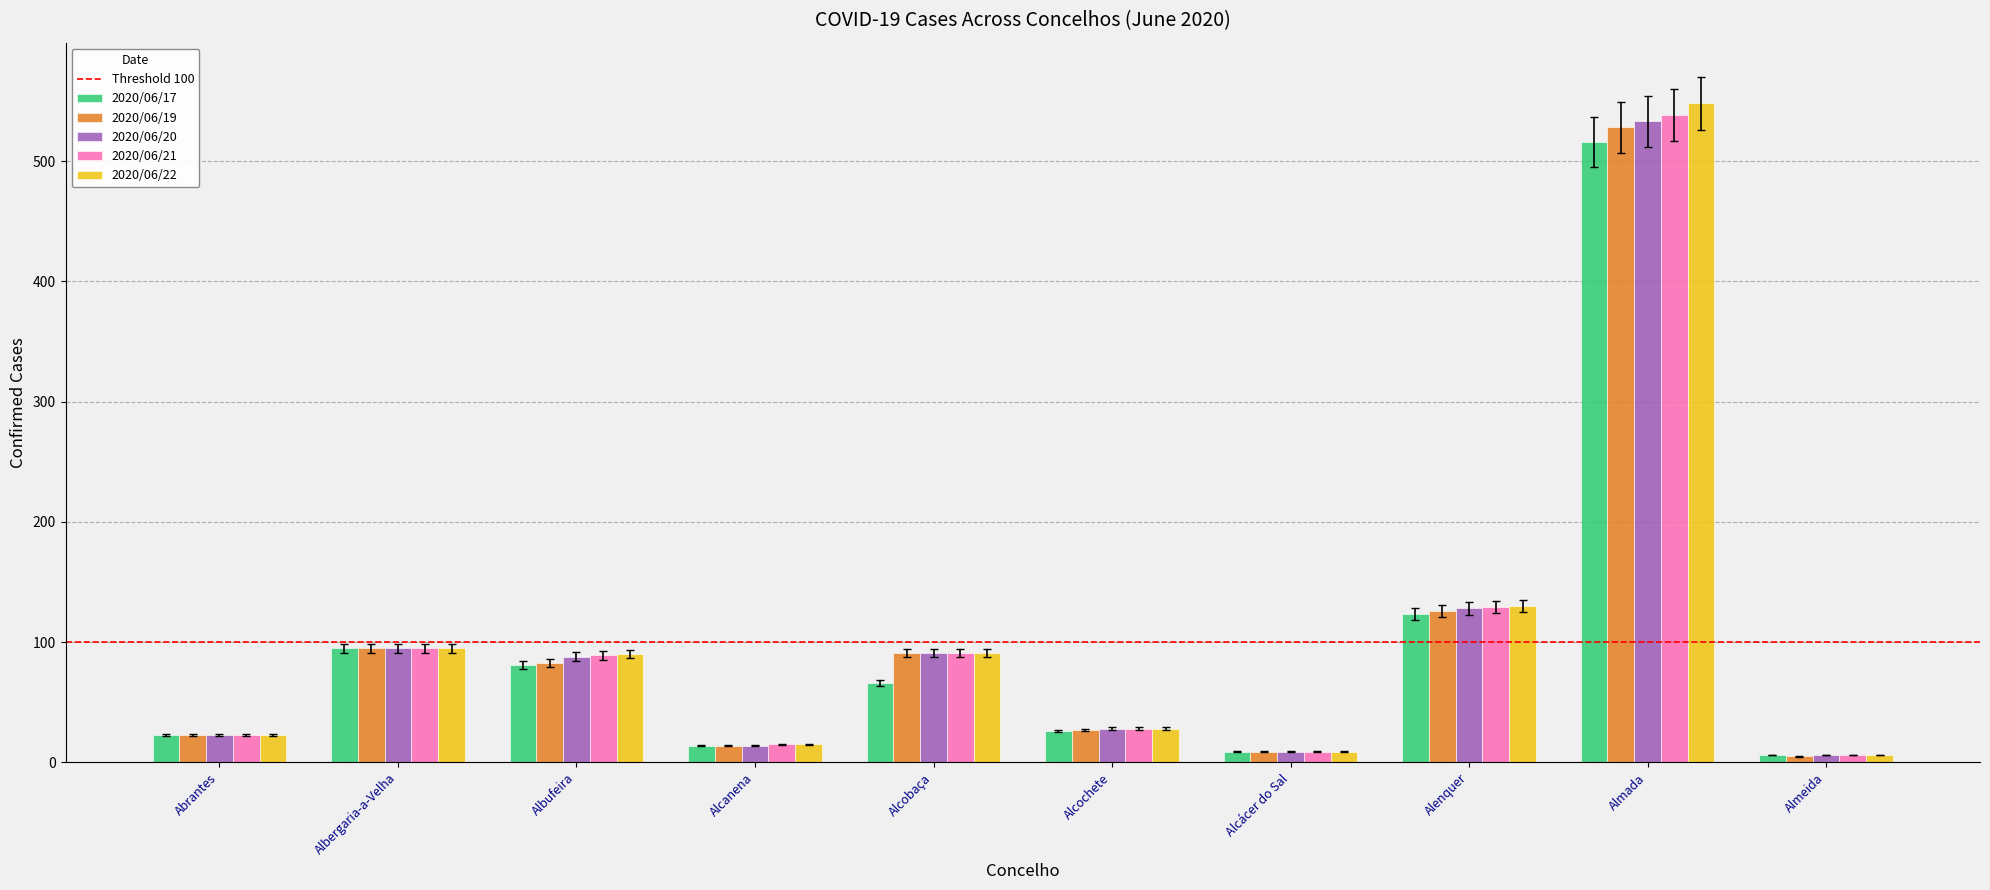

The value of 2020/06/20 at Albergaria-a-Velha is 136. True or false?

False